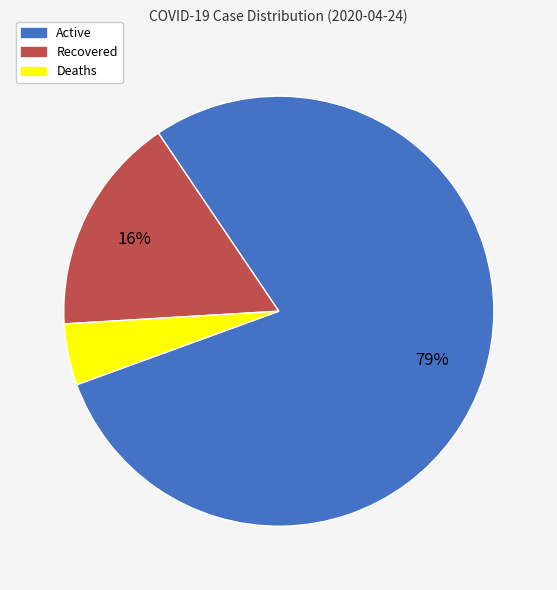

What percentage is the Recovered slice, to the nearest percent?

16%